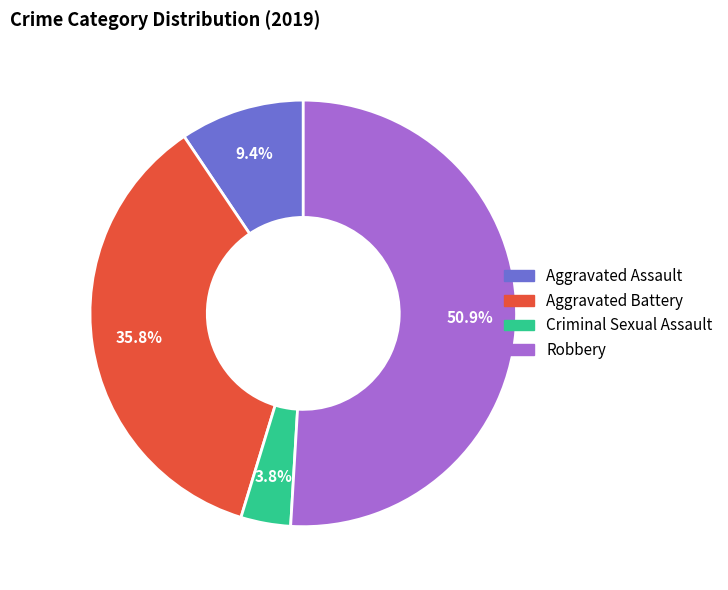

How many slices are in this pie chart?

4